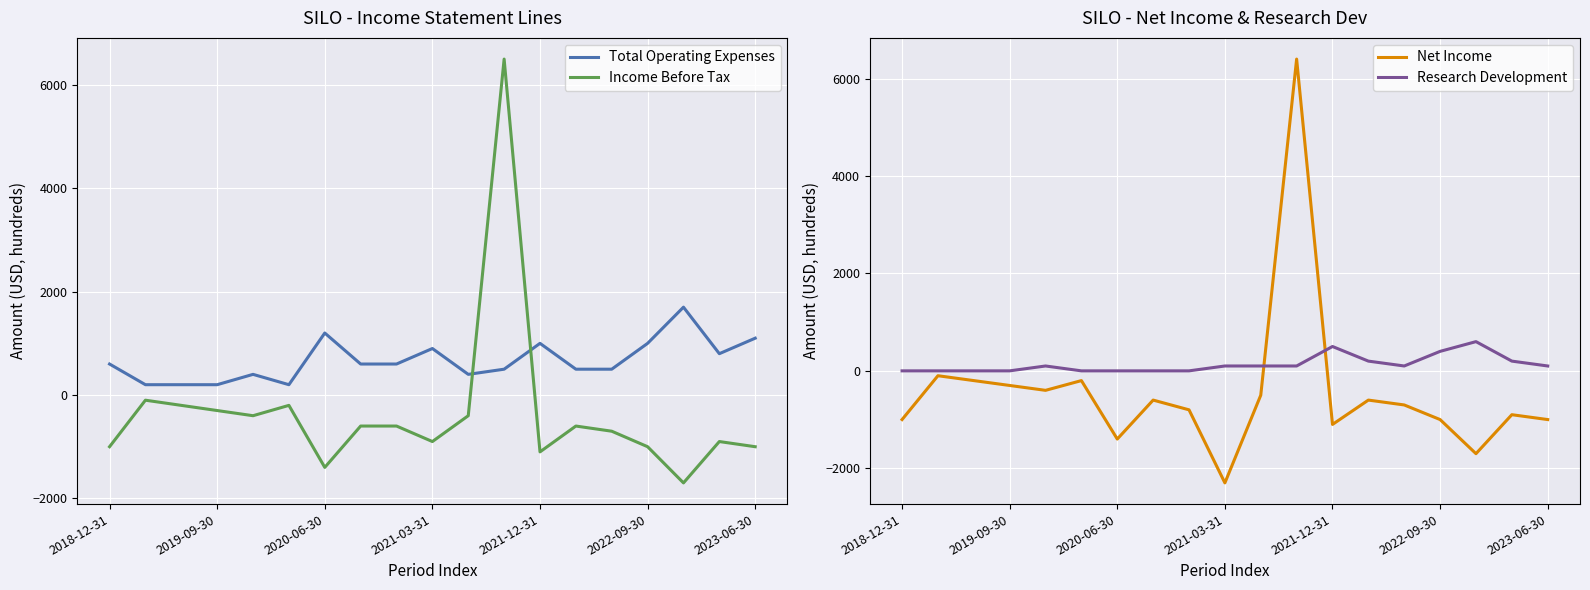

The Income Before Tax series shows -940 at 7. True or false?

False